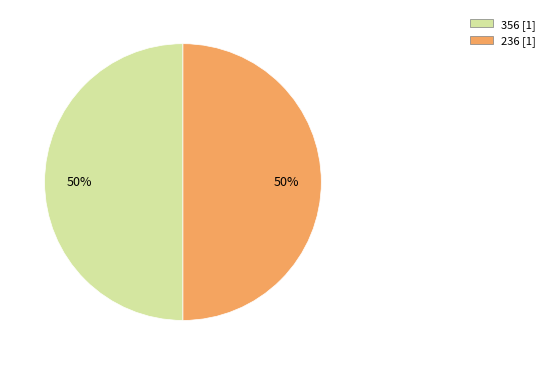

To the nearest percent, what is the average slice percentage?

50%